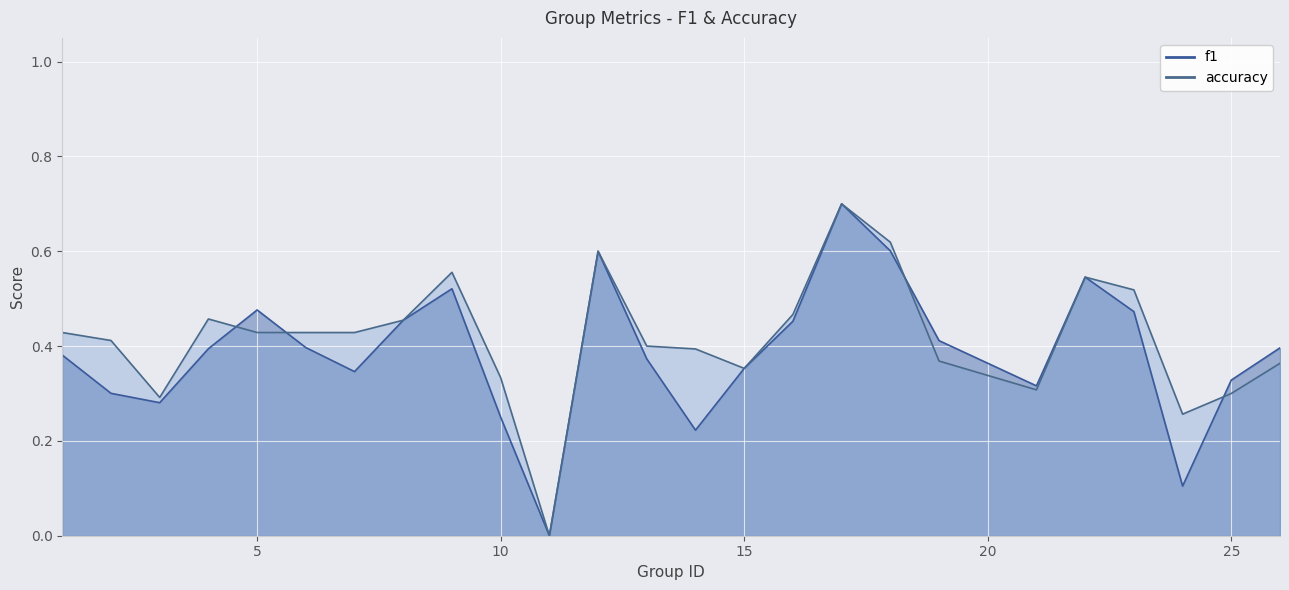

Which series ends up on top after the final intersection of accuracy and f1?

f1